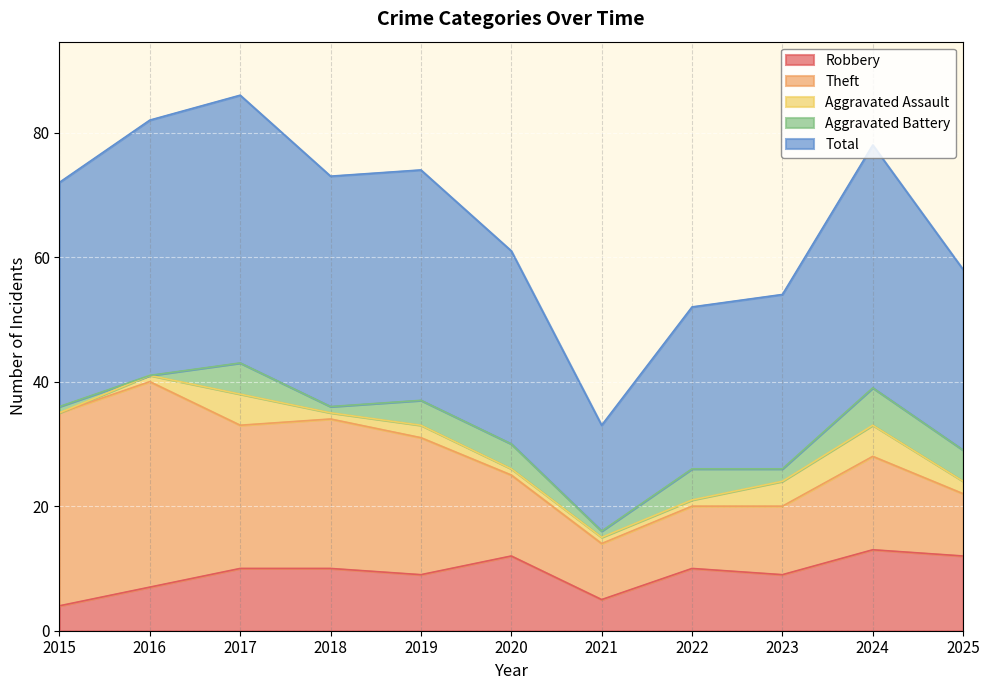

True or false: Robbery has more than 2 interior local peaks.

True